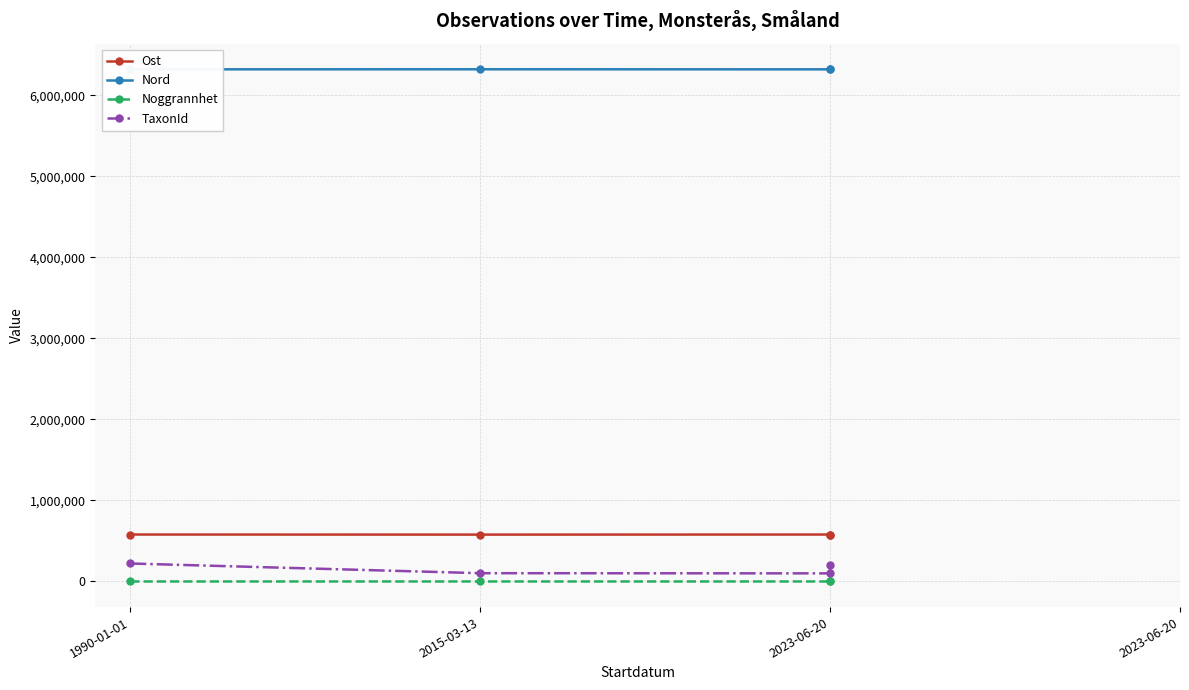

At which category does the chart reach its peak across all series?

2015-03-13